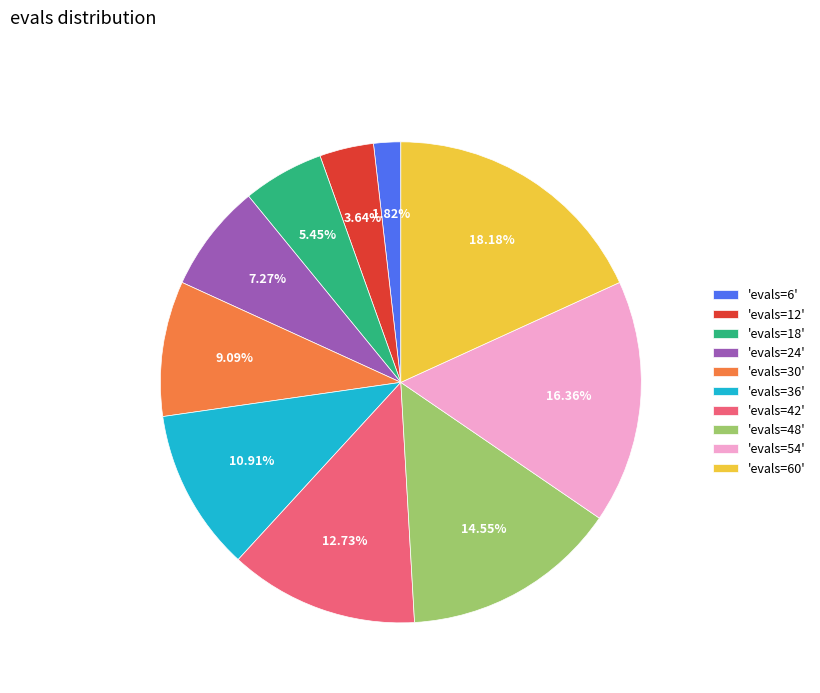

Which has a higher value, 'evals=12' or 'evals=42'?

'evals=42'